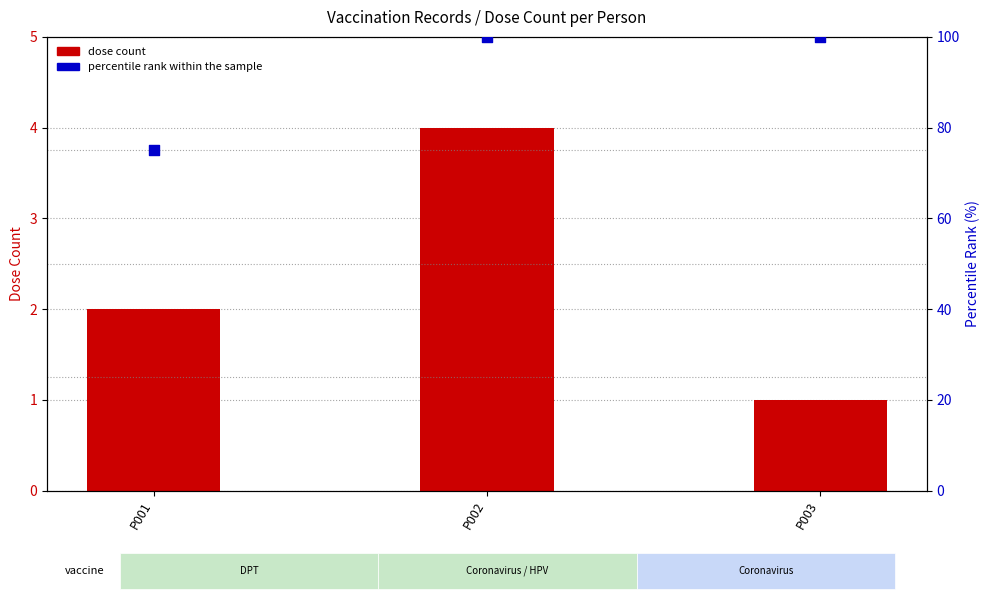

What are all the series names shown in the legend?

dose count, percentile rank within the sample